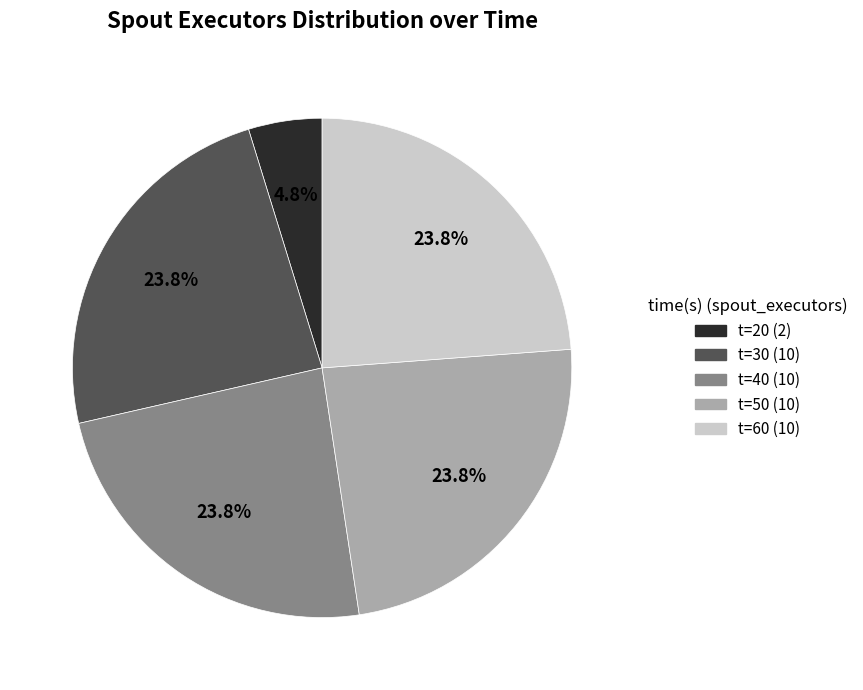

What percentage is NOT represented by t=50 (10)?

76.2%